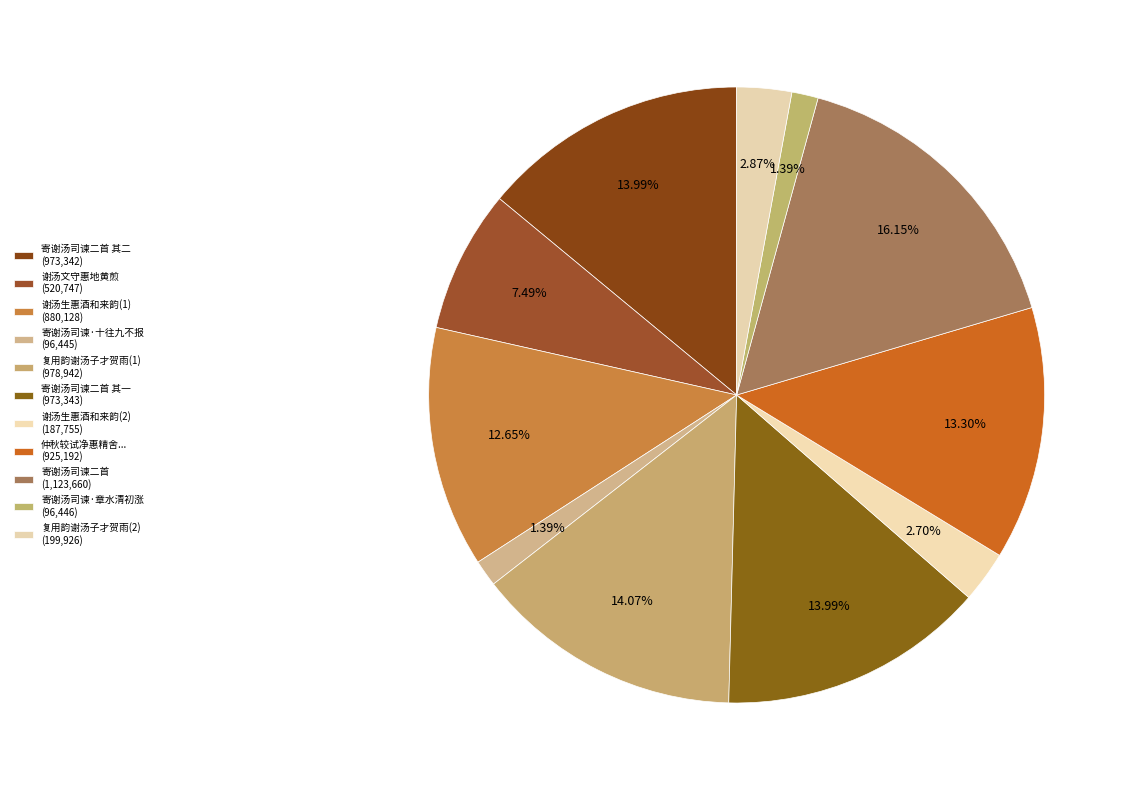

Count the number of slices in the pie.

11